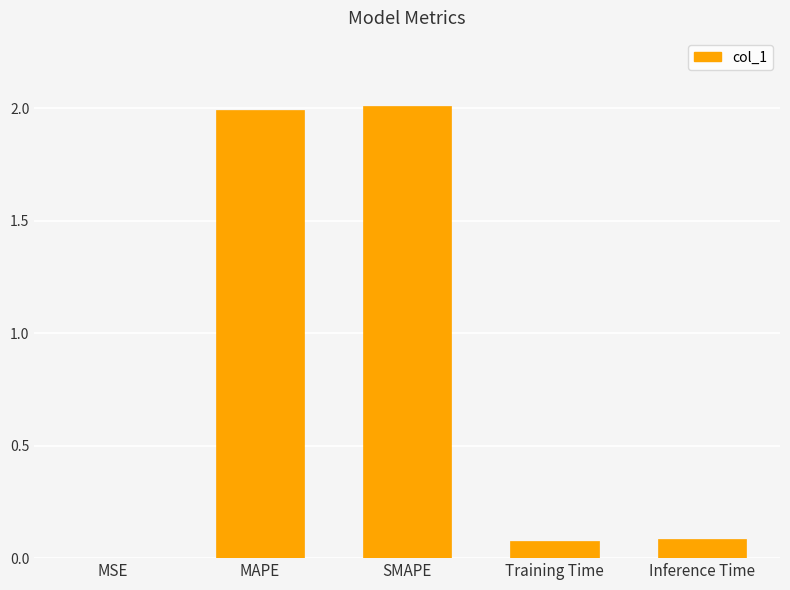

Are the bars grouped side by side (vs. stacked)?

No